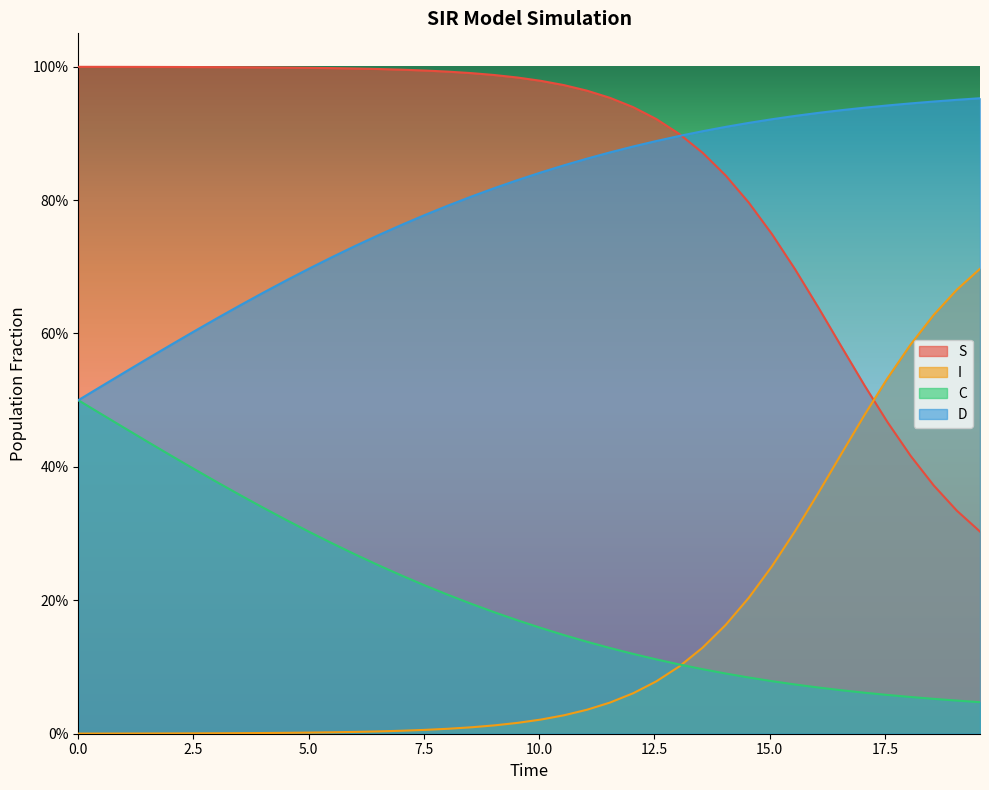

What is the value of the S point at the 1st from the left?

1.0